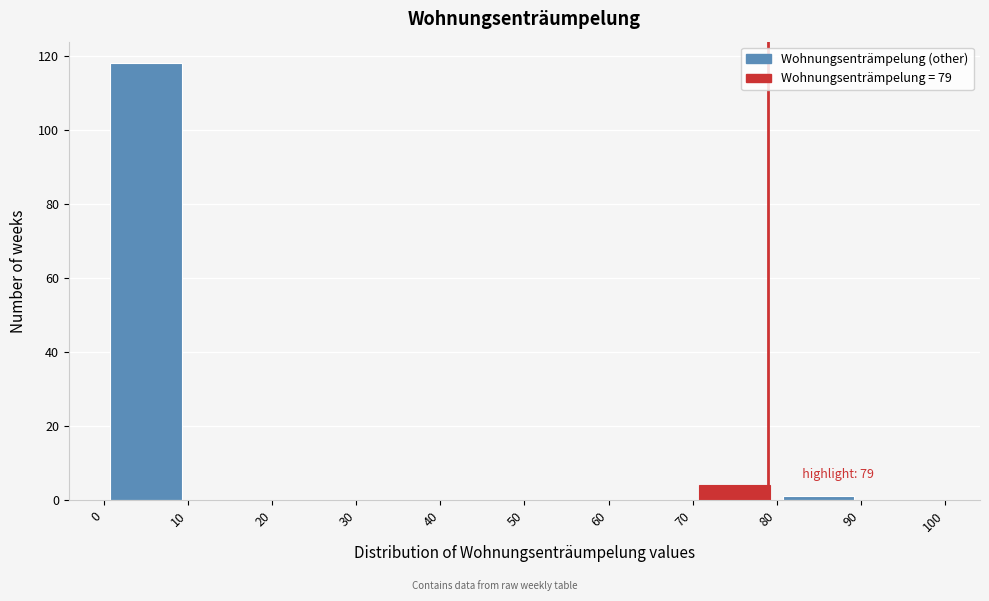

Which range on the x-axis has the tallest bar?

0 to 10